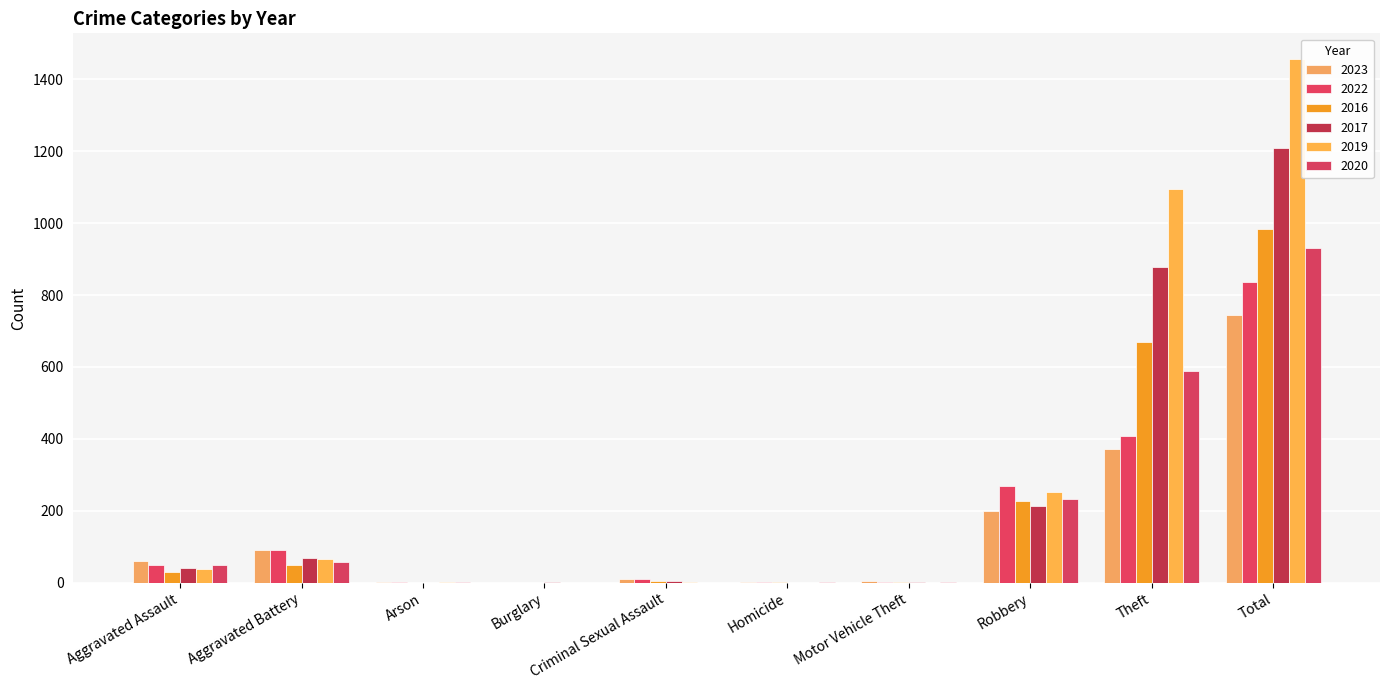

What is the maximum value for 2023?

745